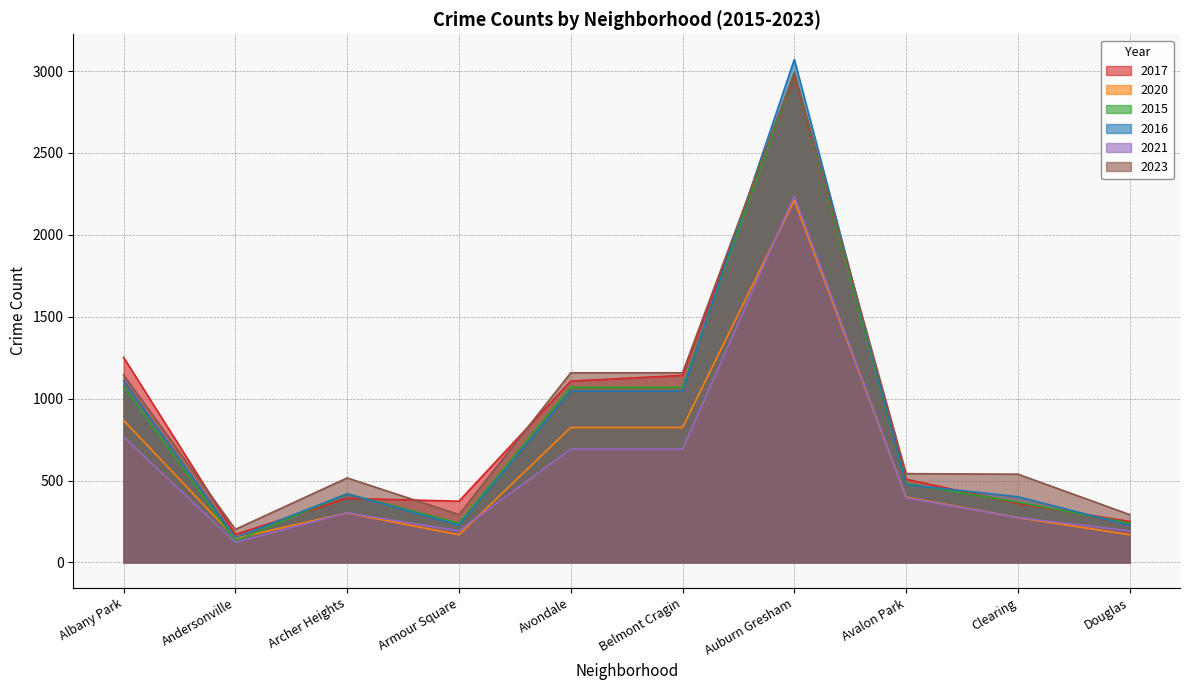

True or false: 2020 and 2016 cross at least once.

False